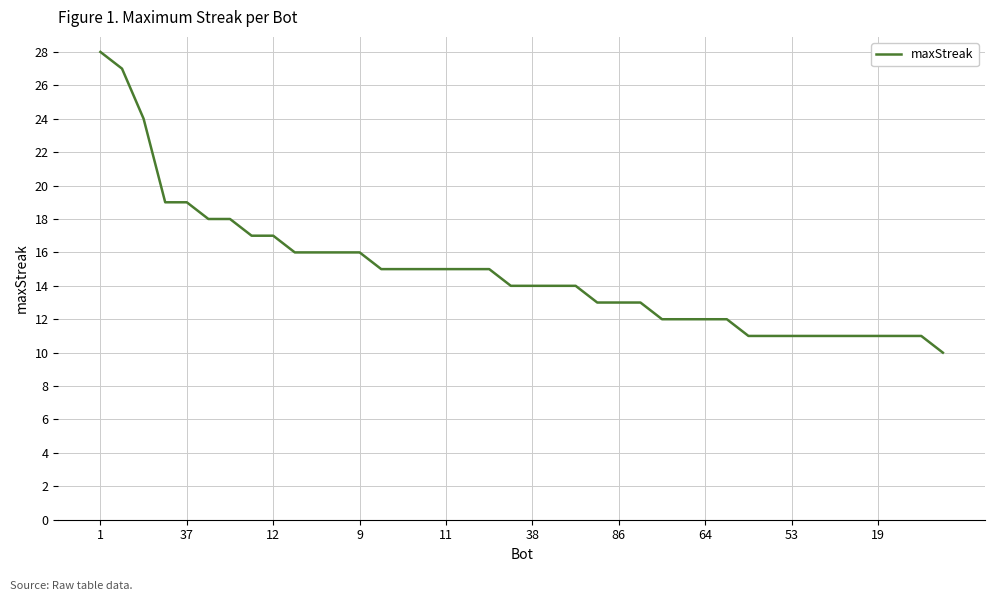

What is the maximum value shown in the chart?

28